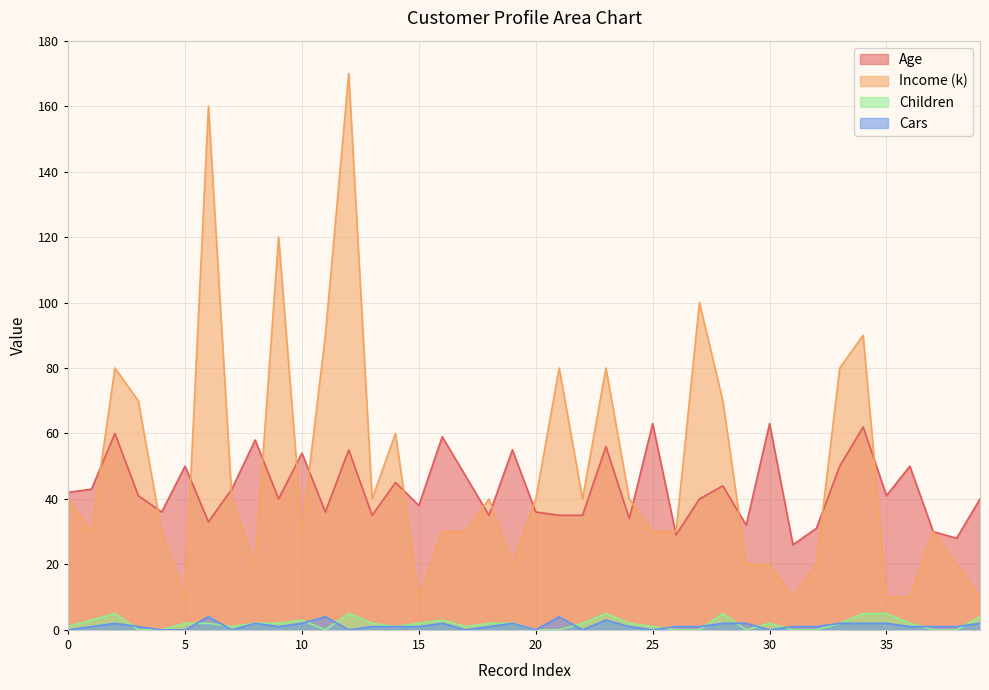

What is the value of the Income (k) point at the 39th from the left?

20